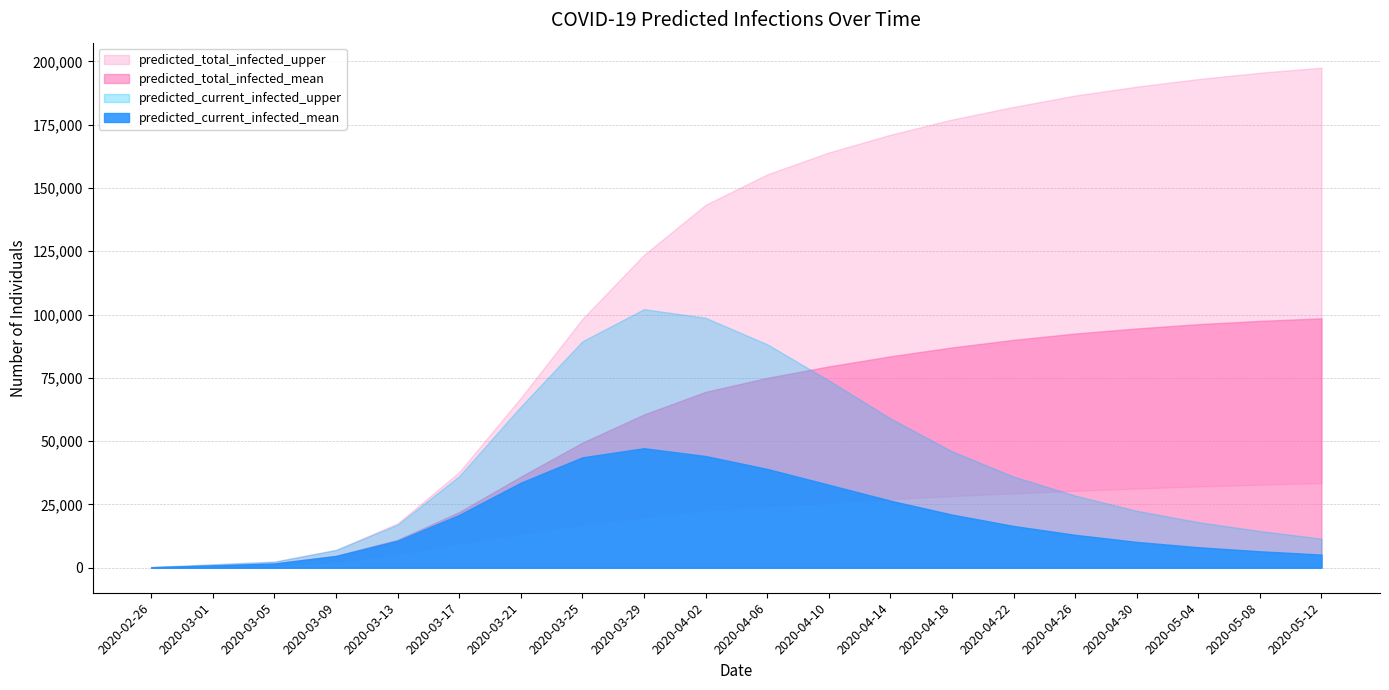

Reading left to right, transcribe all the data shown in this chart.

predicted_current_infected_mean: 2020-02-26=186	2020-03-01=929	2020-03-05=1673	2020-03-09=4665	2020-03-13=10672	2020-03-17=20866	2020-03-21=33593	2020-03-25=43603	2020-03-29=47204	2020-04-02=44116	2020-04-06=39033	2020-04-10=32800	2020-04-14=26500	2020-04-18=21000	2020-04-22=16500	2020-04-26=13000	2020-04-30=10200	2020-05-04=8100	2020-05-08=6500	2020-05-12=5200
predicted_current_infected_upper: 2020-02-26=266	2020-03-01=1330	2020-03-05=2394	2020-03-09=7018	2020-03-13=16996	2020-03-17=36155	2020-03-21=63623	2020-03-25=89425	2020-03-29=102124	2020-04-02=98711	2020-04-06=88270	2020-04-10=74000	2020-04-14=59000	2020-04-18=46000	2020-04-22=36000	2020-04-26=28500	2020-04-30=22500	2020-05-04=18000	2020-05-08=14500	2020-05-12=11500
predicted_total_infected_mean: 2020-02-26=186	2020-03-01=929	2020-03-05=1673	2020-03-09=4665	2020-03-13=11044	2020-03-17=21981	2020-03-21=35958	2020-03-25=49385	2020-03-29=60520	2020-04-02=69456	2020-04-06=74991	2020-04-10=79500	2020-04-14=83500	2020-04-18=87000	2020-04-22=90000	2020-04-26=92500	2020-04-30=94500	2020-05-04=96200	2020-05-08=97500	2020-05-12=98500
predicted_total_infected_lower: 2020-02-26=96	2020-03-01=480	2020-03-05=864	2020-03-09=2387	2020-03-13=5420	2020-03-17=9579	2020-03-21=13544	2020-03-25=17062	2020-03-29=20123	2020-04-02=22738	2020-04-06=24391	2020-04-10=25800	2020-04-14=27100	2020-04-18=28300	2020-04-22=29400	2020-04-26=30400	2020-04-30=31300	2020-05-04=32100	2020-05-08=32800	2020-05-12=33400
predicted_total_infected_upper: 2020-02-26=266	2020-03-01=1330	2020-03-05=2394	2020-03-09=7018	2020-03-13=17528	2020-03-17=37751	2020-03-21=67072	2020-03-25=98252	2020-03-29=123549	2020-04-02=143327	2020-04-06=155342	2020-04-10=164000	2020-04-14=171000	2020-04-18=177000	2020-04-22=182000	2020-04-26=186500	2020-04-30=190000	2020-05-04=193000	2020-05-08=195500	2020-05-12=197500